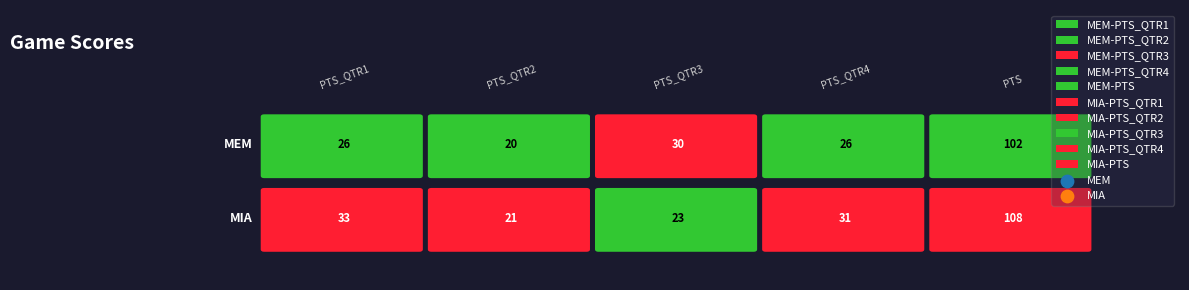

At which category is the sum across all series the highest?

PTS